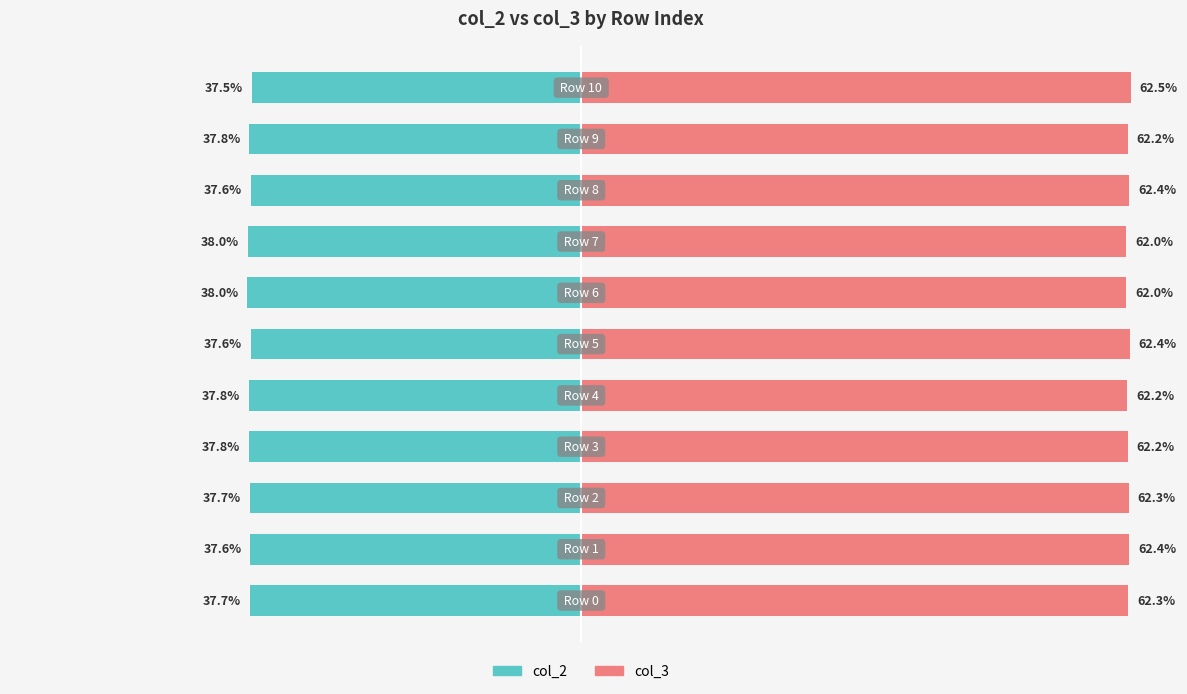

Count the number of categories in the chart.

11